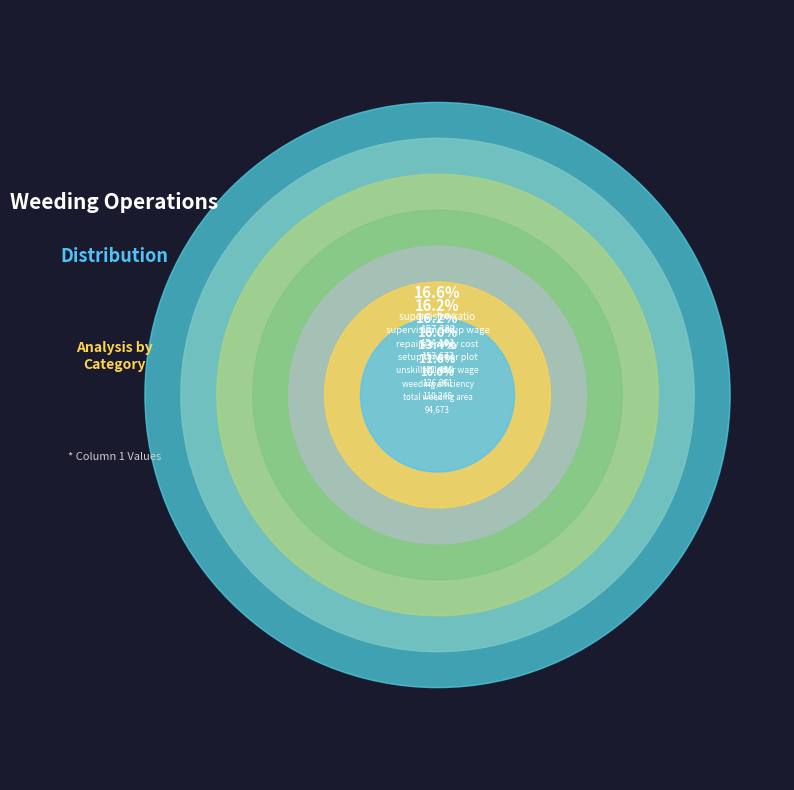

Count the number of slices in the pie.

7